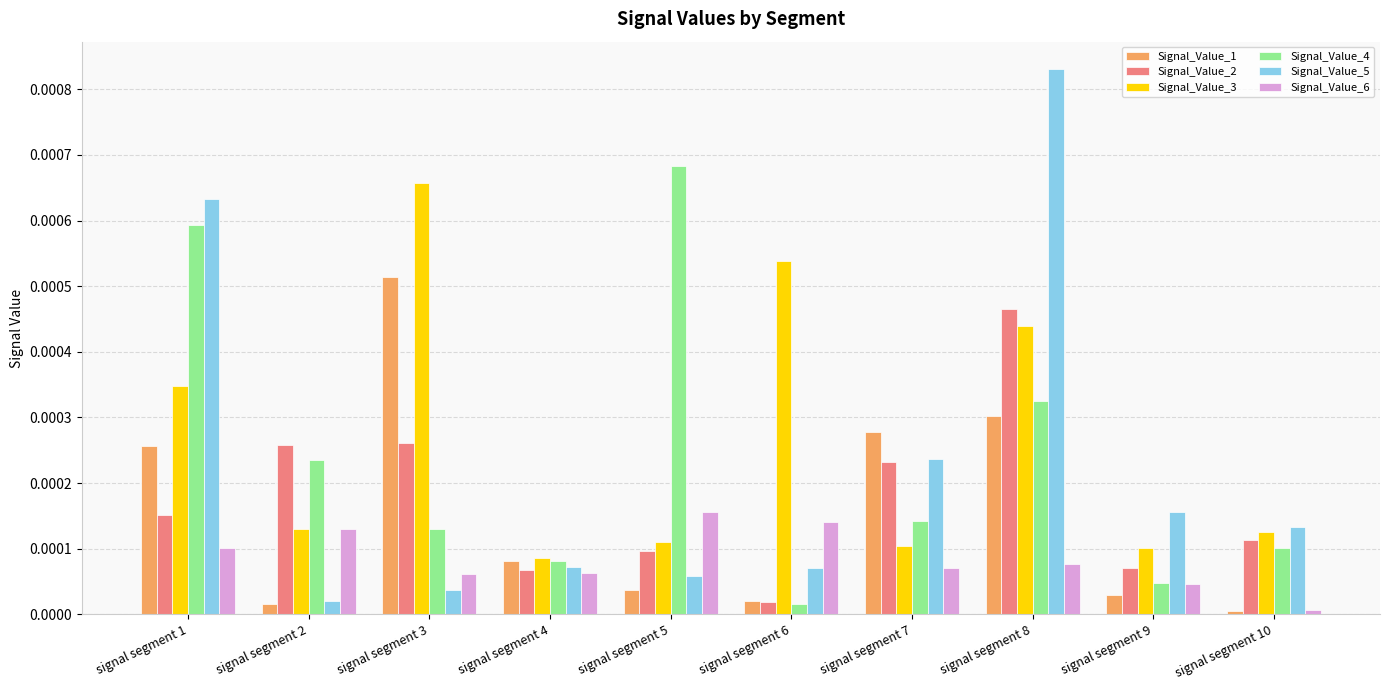

Which series has the widest spread of values?

Signal_Value_5